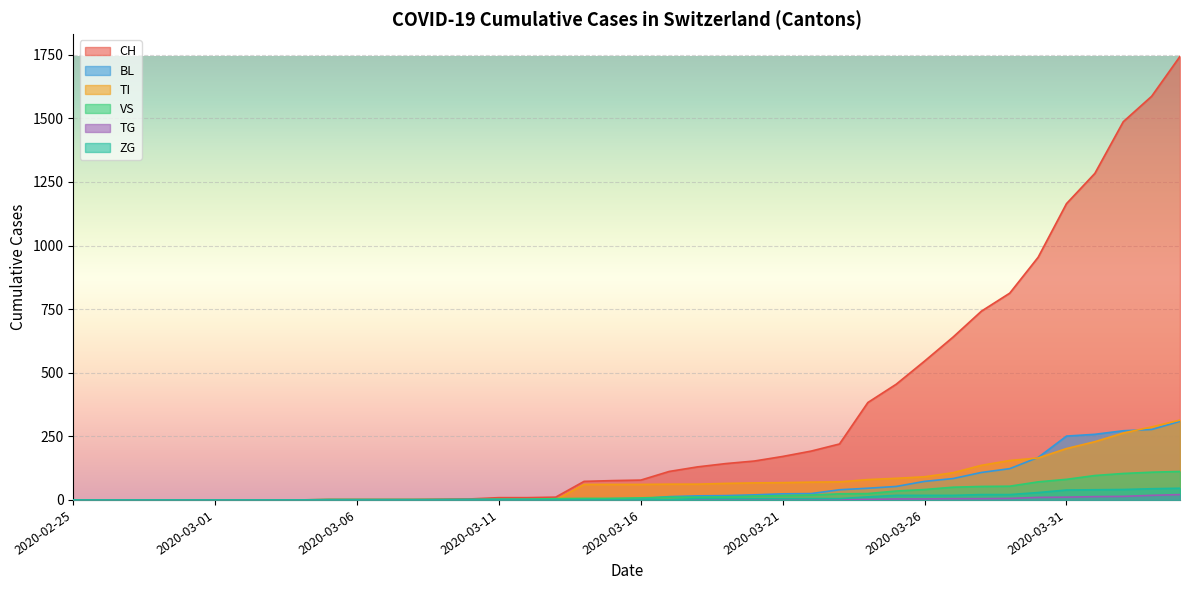

How many lines are shown in the chart?

6